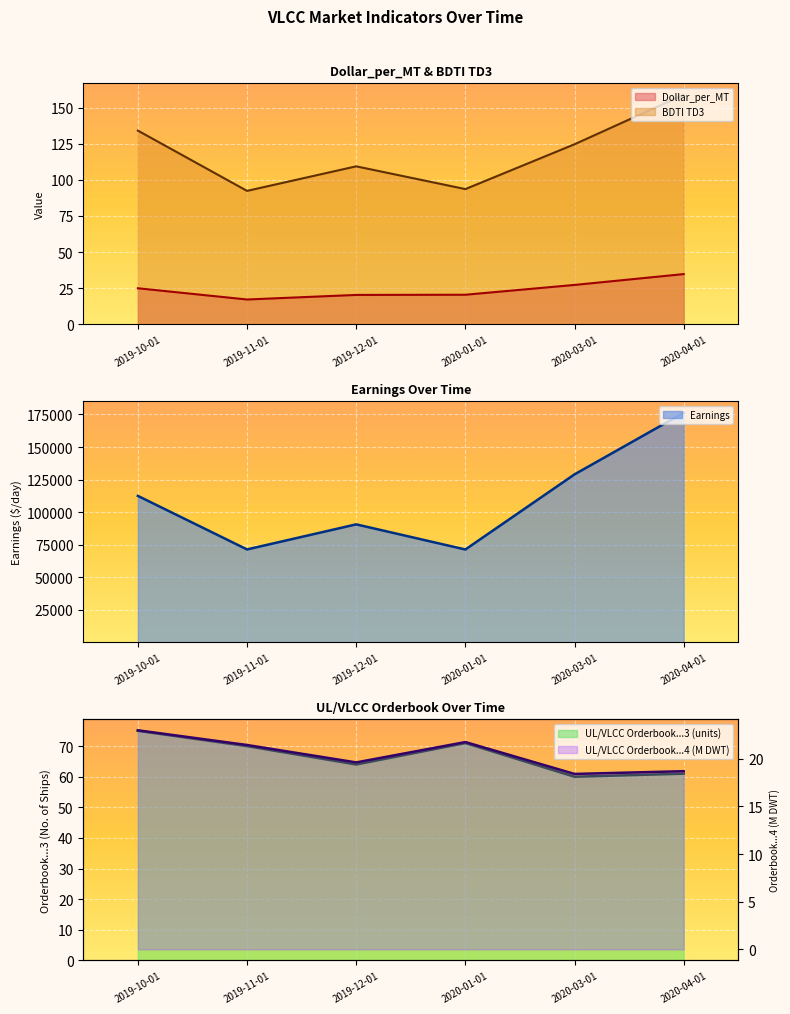

How many interior local peaks does the BDTI TD3 series have?

1